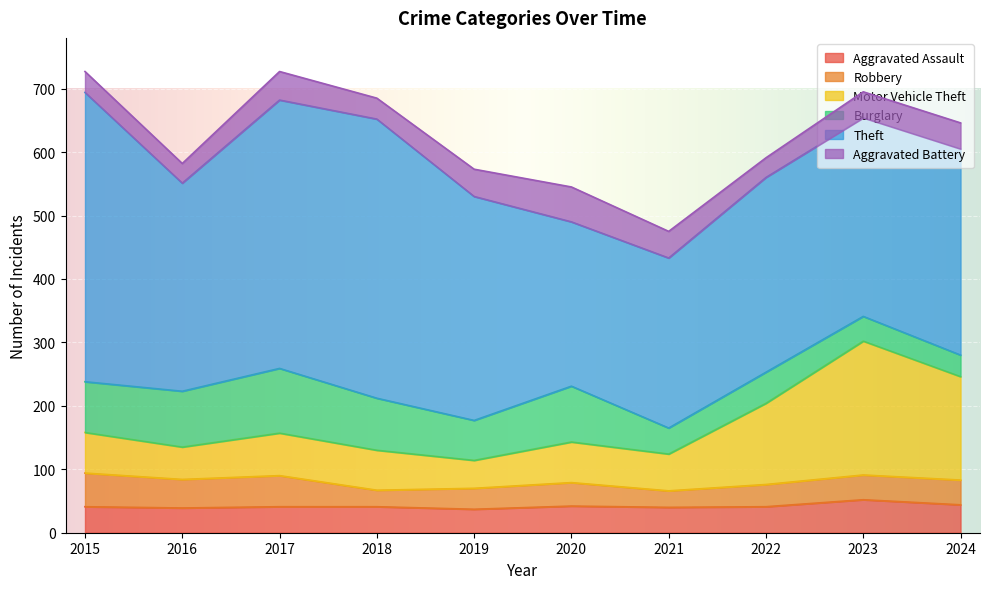

What is the difference between the maximum and second lowest values in the Motor Vehicle Theft series?

160